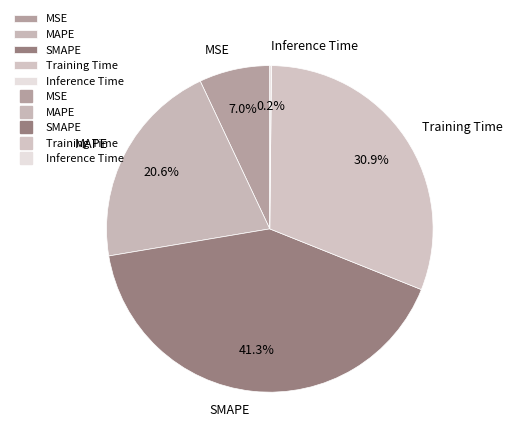

Is there any slice that represents more than half of the pie?

No